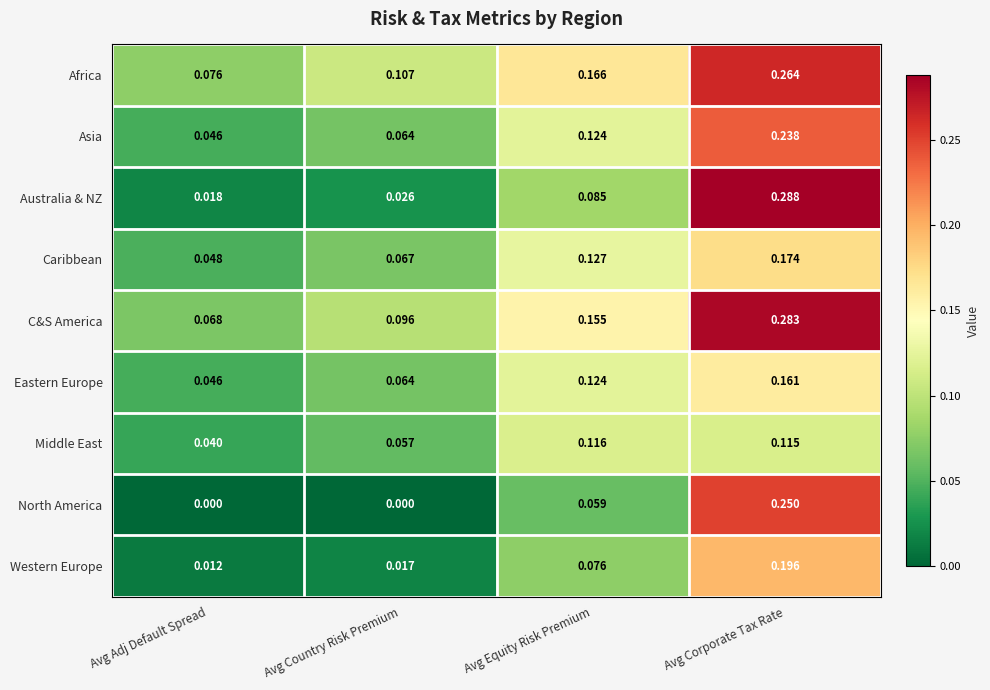

Where is Africa nearest to the value 0?

Avg Adj Default Spread